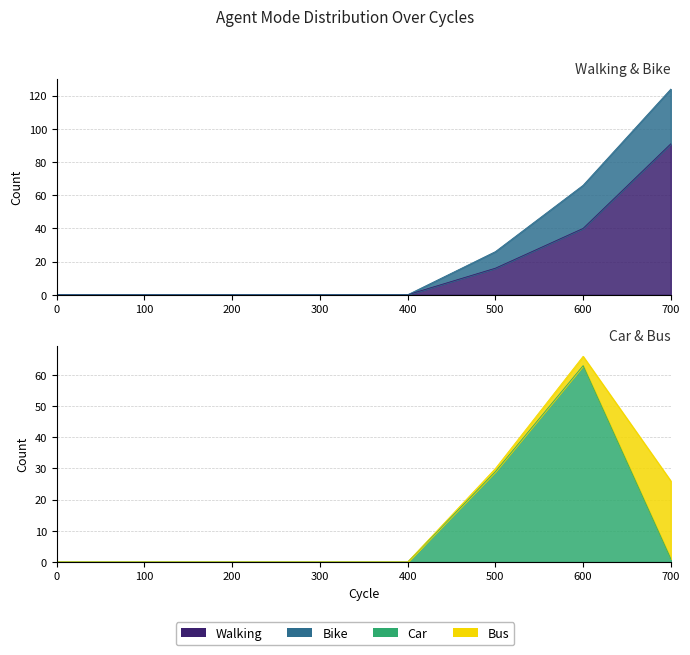

List the labels in order of walking value, smallest first.

0, 100, 200, 300, 400, 500, 600, 700